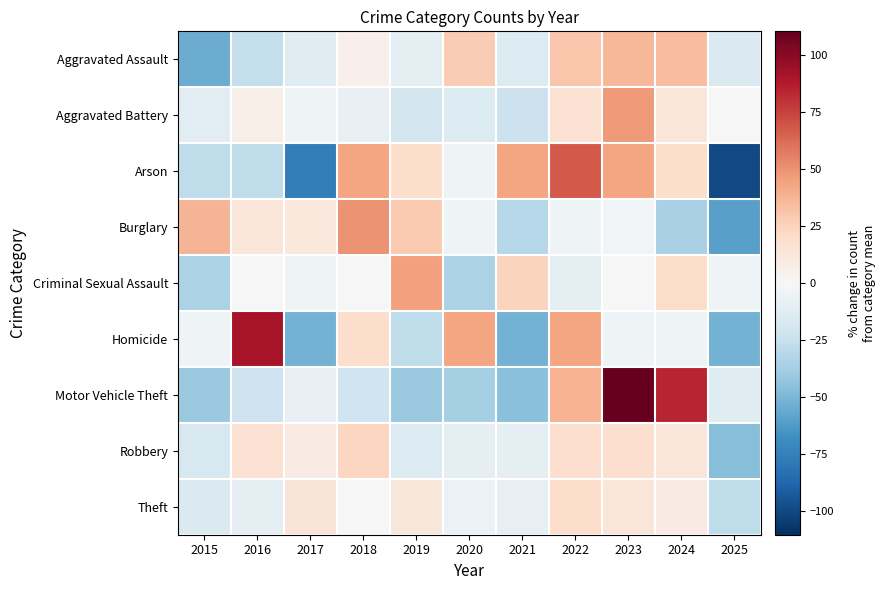

Rank the series by their maximum value, from highest to lowest.

Motor Vehicle Theft, Homicide, Arson, Burglary, Aggravated Battery, Criminal Sexual Assault, Aggravated Assault, Robbery, Theft